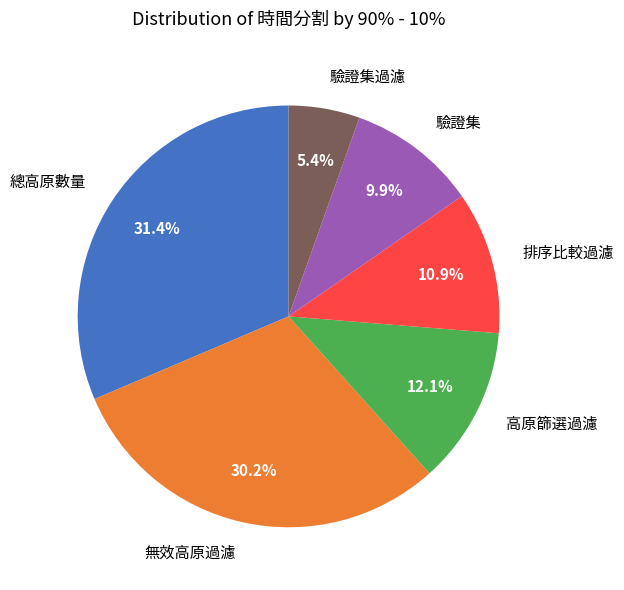

Is 總高原數量 the majority of the pie?

No